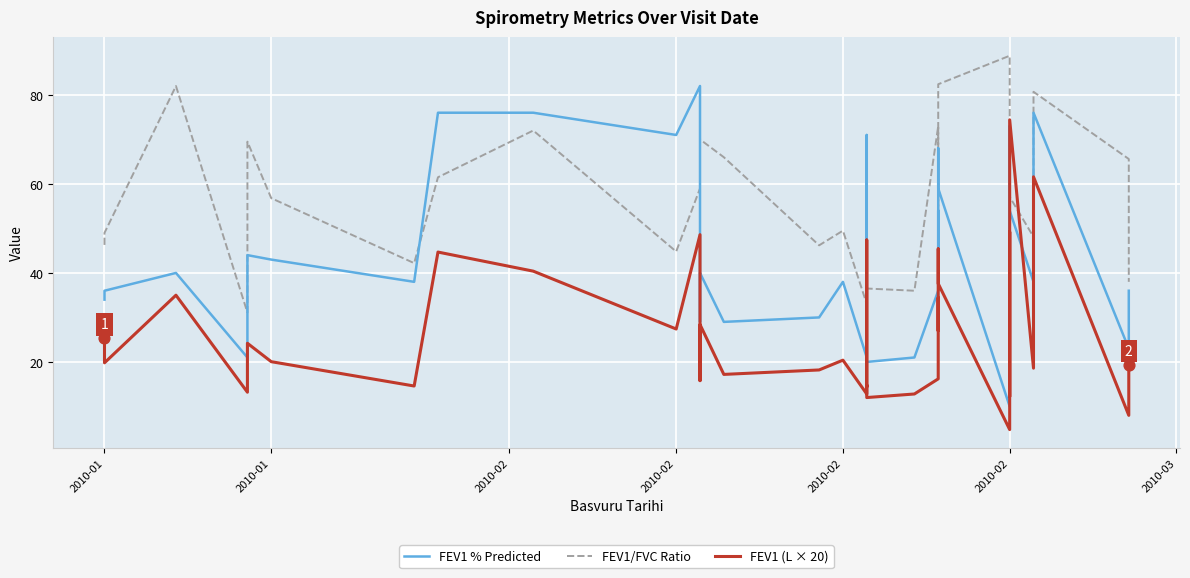

Which series has the largest total across all categories?

FEV1/FVC Ratio